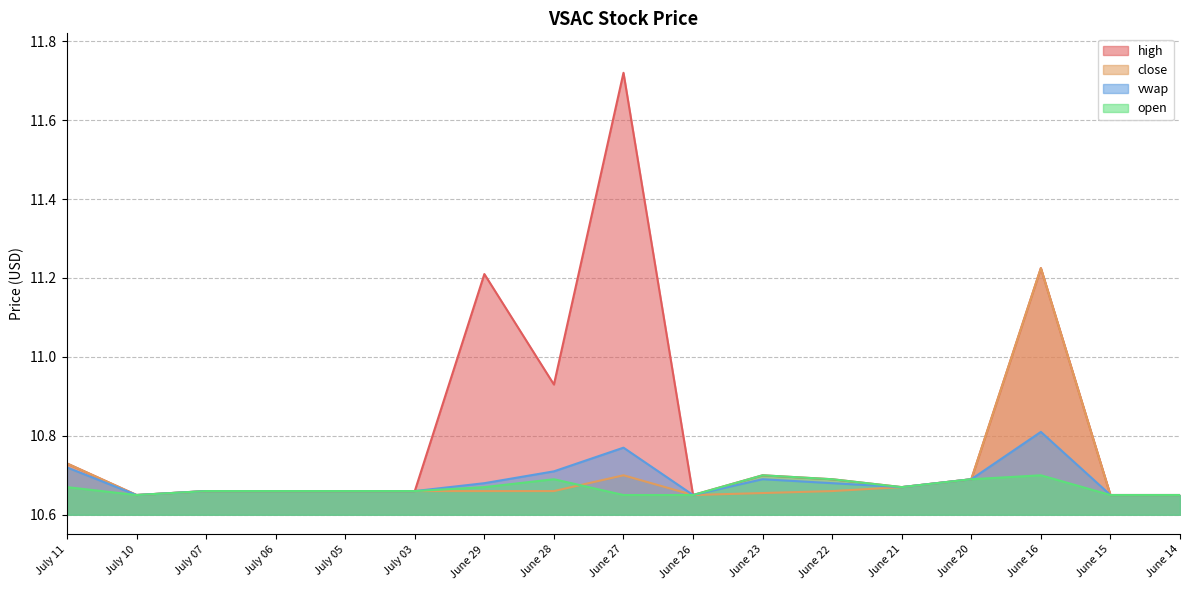

Reading left to right, transcribe all the data shown in this chart.

high: 10.7	10.7	10.7	10.7	10.7	10.7	11.2	10.9	11.7	10.7	10.7	10.7	10.7	10.7	11.2	10.7	10.7
close: 10.7	10.7	10.7	10.7	10.7	10.7	10.7	10.7	10.7	10.7	10.7	10.7	10.7	10.7	11.2	10.7	10.7
vwap: 10.7	10.7	10.7	10.7	10.7	10.7	10.7	10.7	10.8	10.7	10.7	10.7	10.7	10.7	10.8	10.7	10.7
open: 10.7	10.7	10.7	10.7	10.7	10.7	10.7	10.7	10.7	10.7	10.7	10.7	10.7	10.7	10.7	10.7	10.7